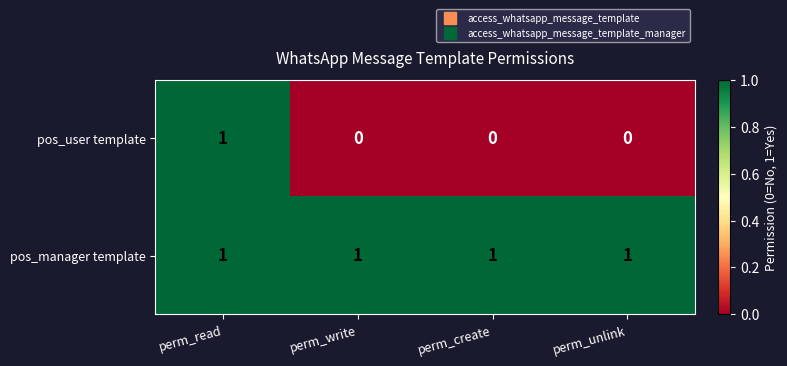

What is the difference between the highest and lowest values at perm_unlink?

1